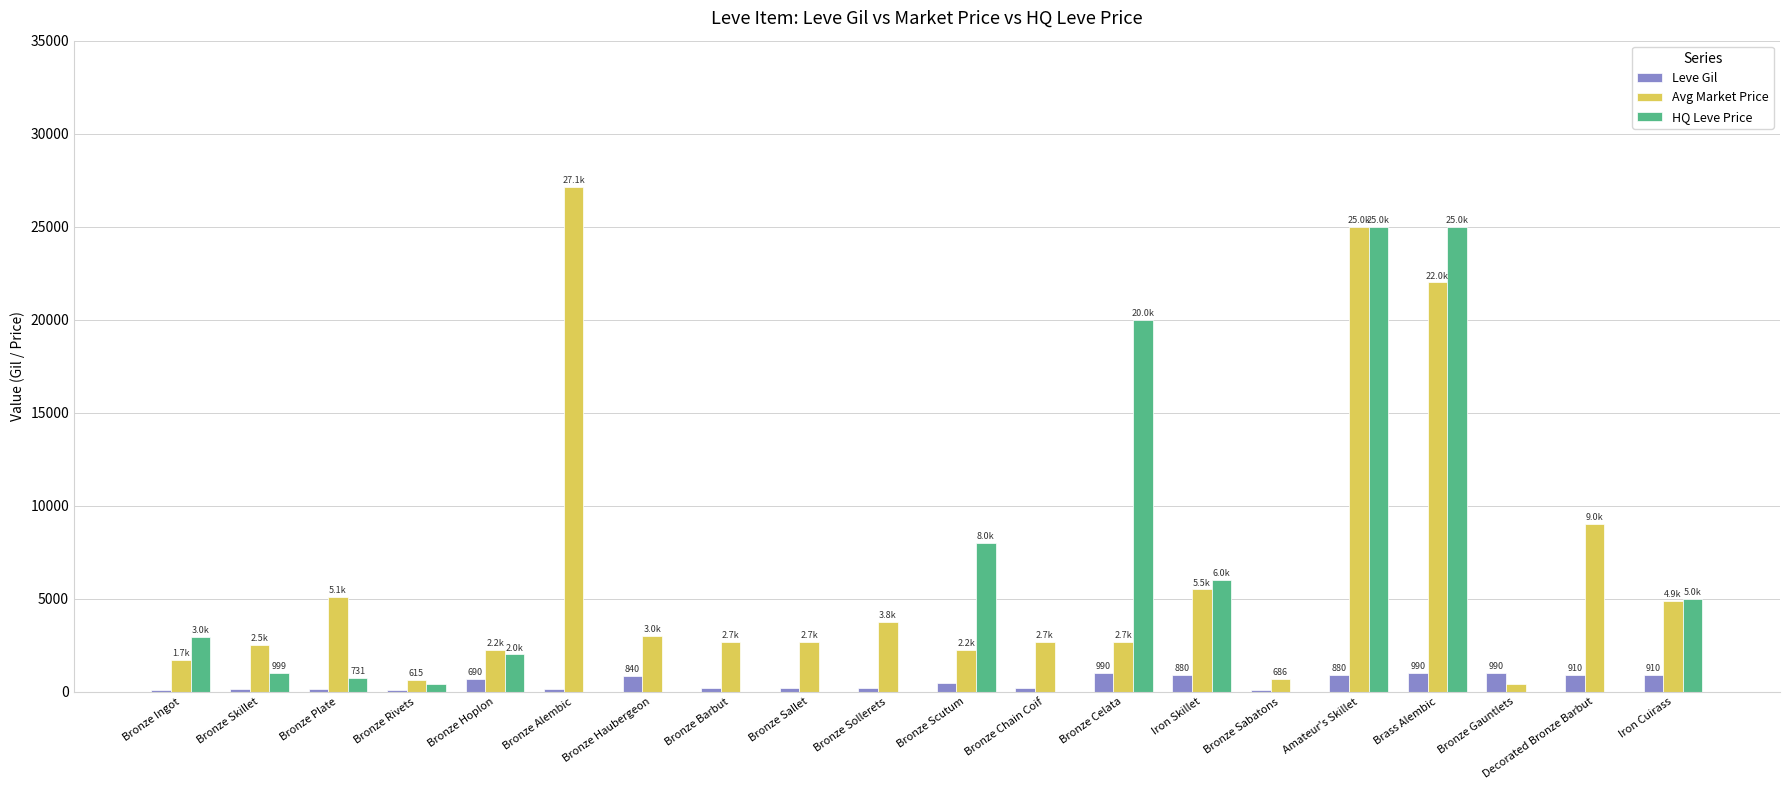

What is the sum of the HQ Leve Price values at Brass Alembic and Bronze Ingot?

27954